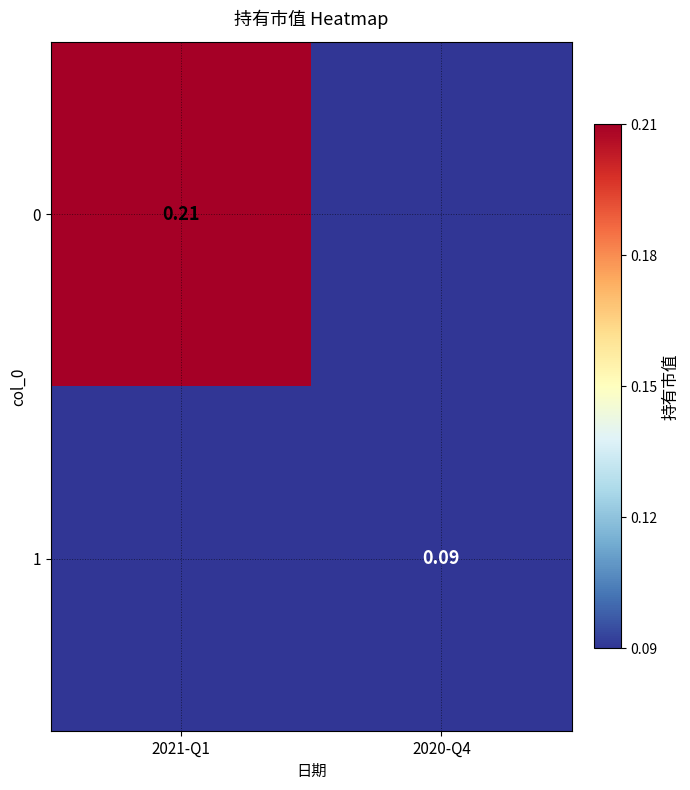

How many categories are shown in the chart?

2